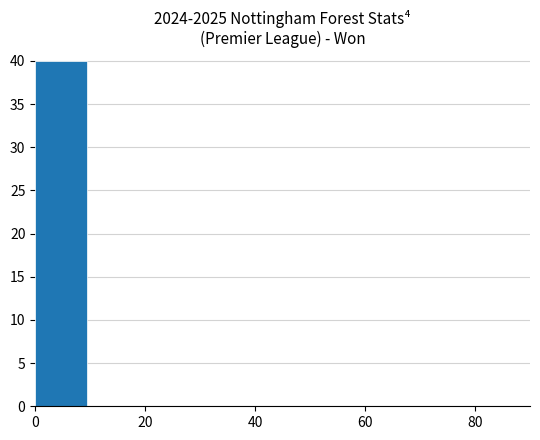

What is the sum of all values?

40